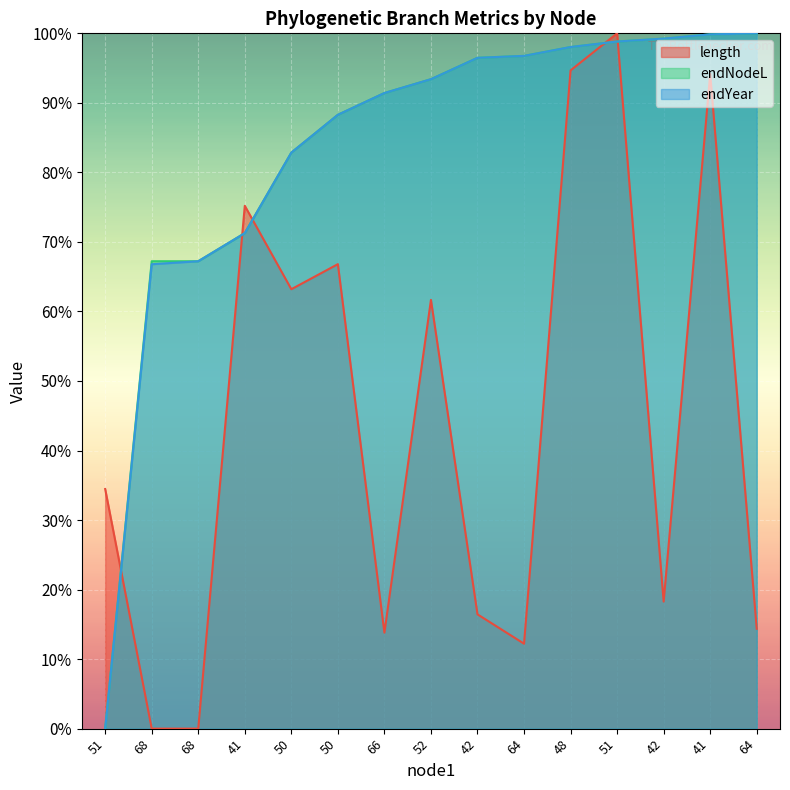

True or false: endYear has more than 0 points higher than both neighbors.

False